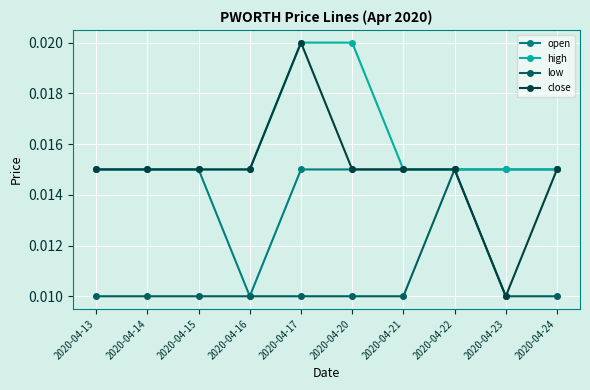

At which category is the sum across all series the highest?

2020-04-17